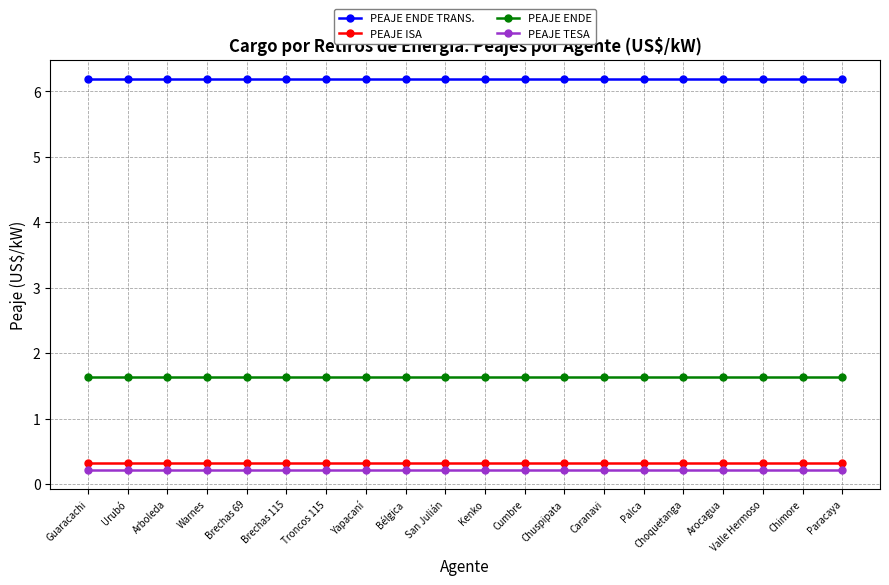

What is the minimum value shown in the chart?

0.2